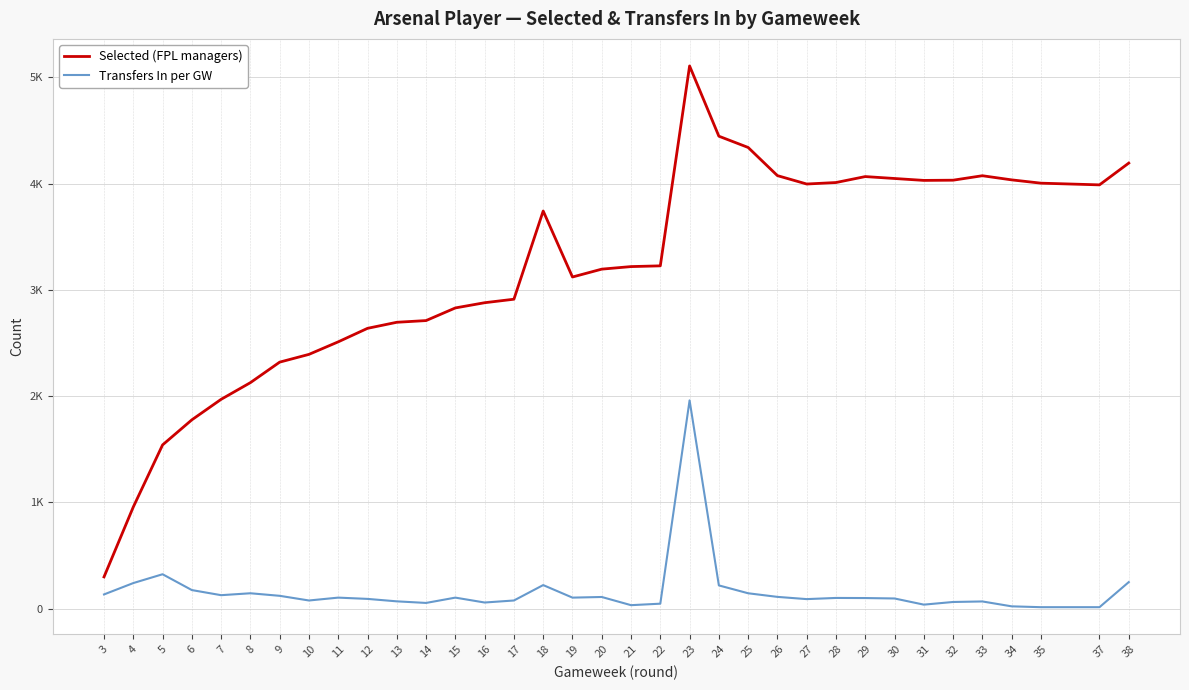

The value of Selected (FPL managers) at 35 is 4004. True or false?

True